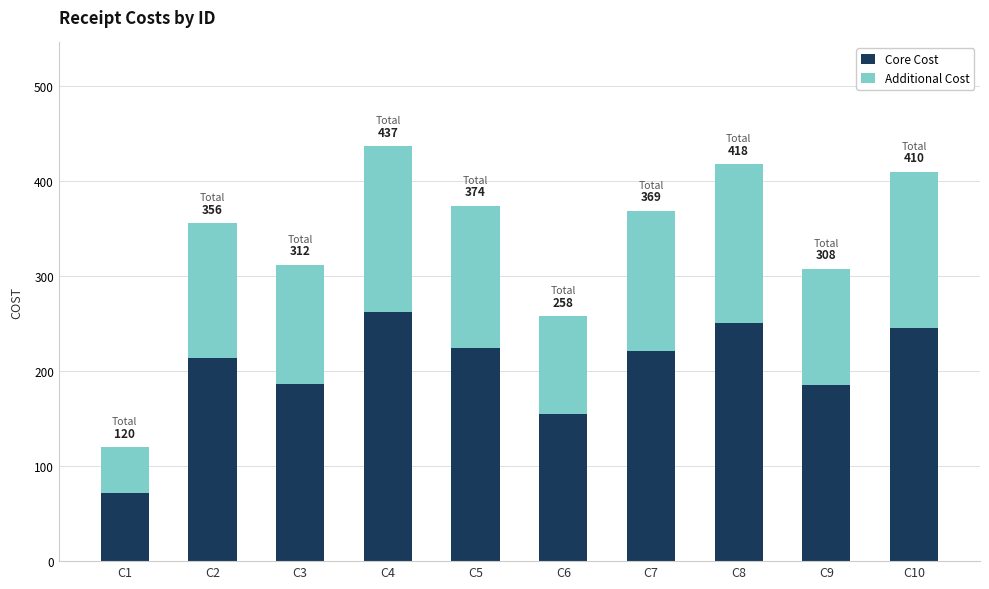

Which series has the largest range (max minus min)?

Core Cost